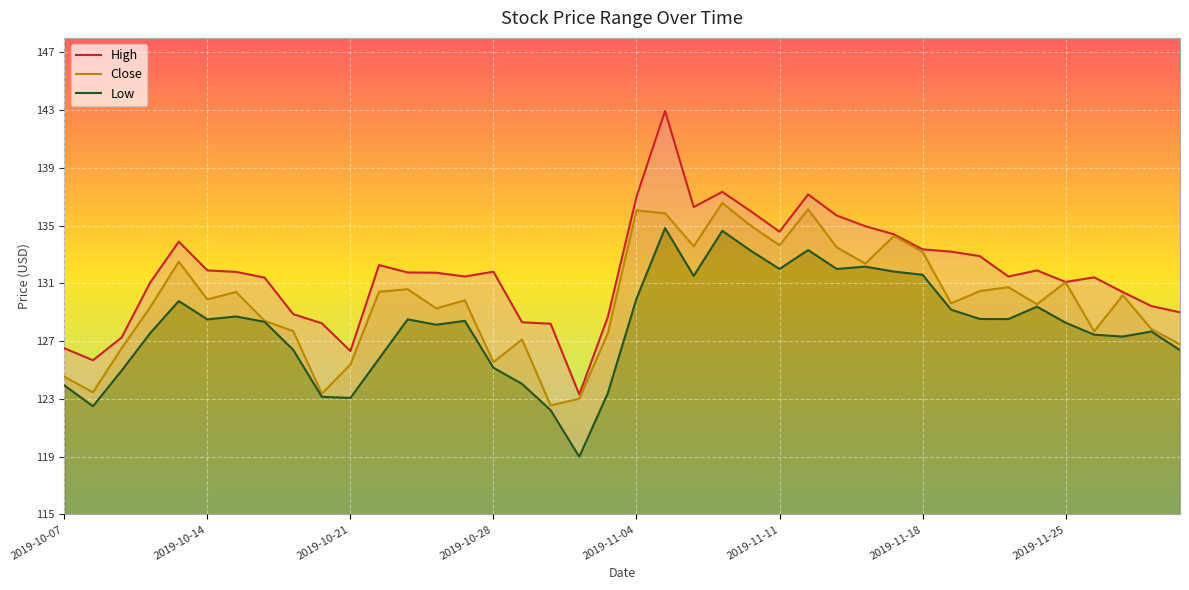

What are all the series names shown in the legend?

High, Close, Low